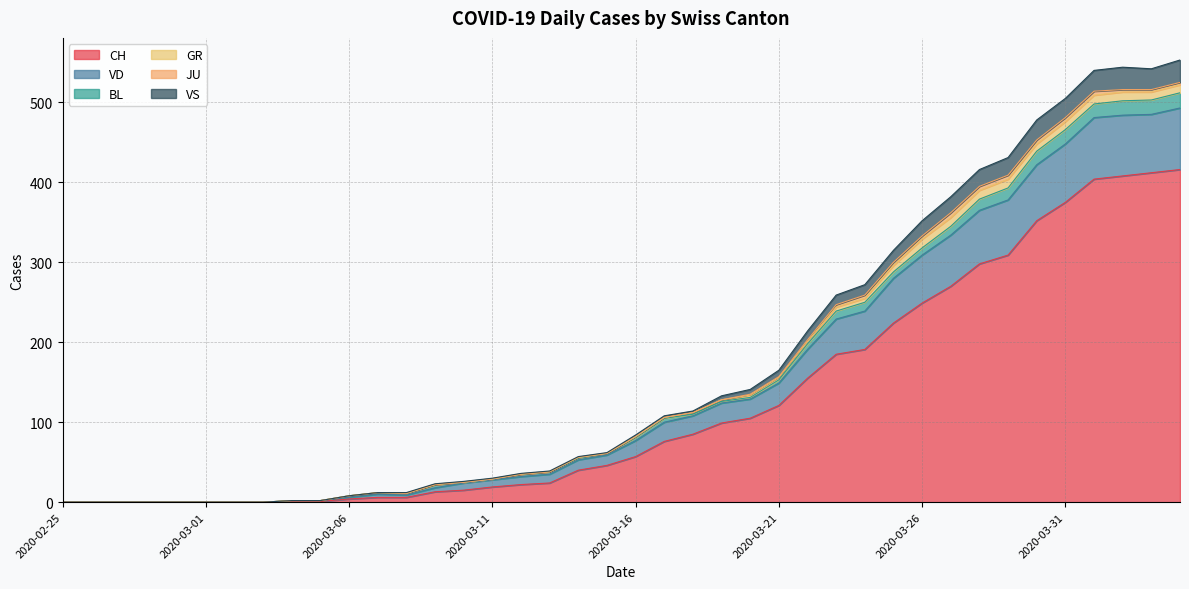

What is the highest value of the CH series?

416